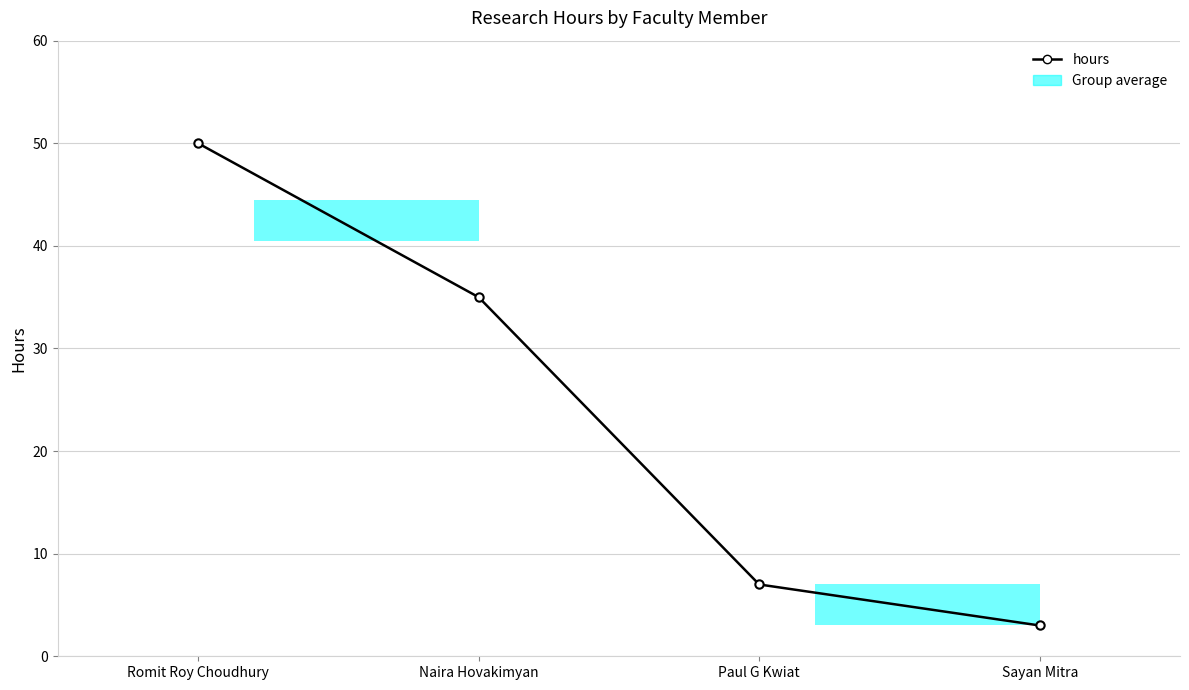

Reading left to right, list all the values displayed in this chart.

50	35	7	3